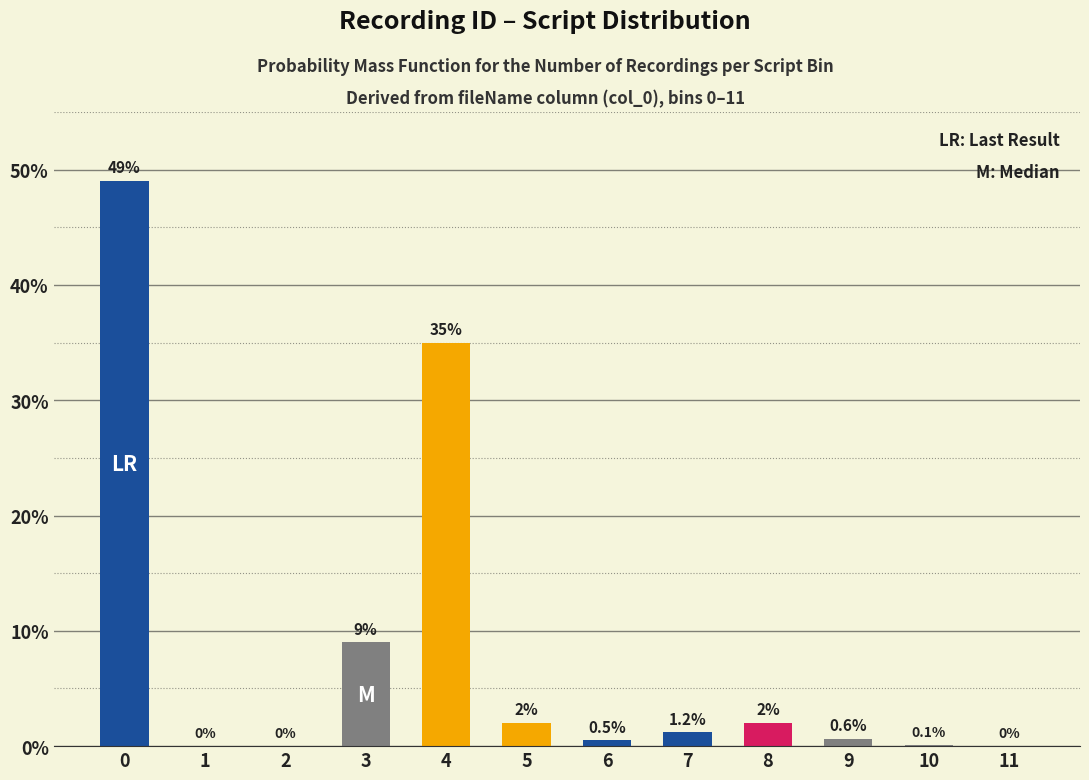

Reading left to right, what are all the values shown in this chart?

0=49.0	1=0.0	2=0.0	3=9.0	4=35.0	5=2.0	6=0.5	7=1.2	8=2.0	9=0.6	10=0.1	11=0.0